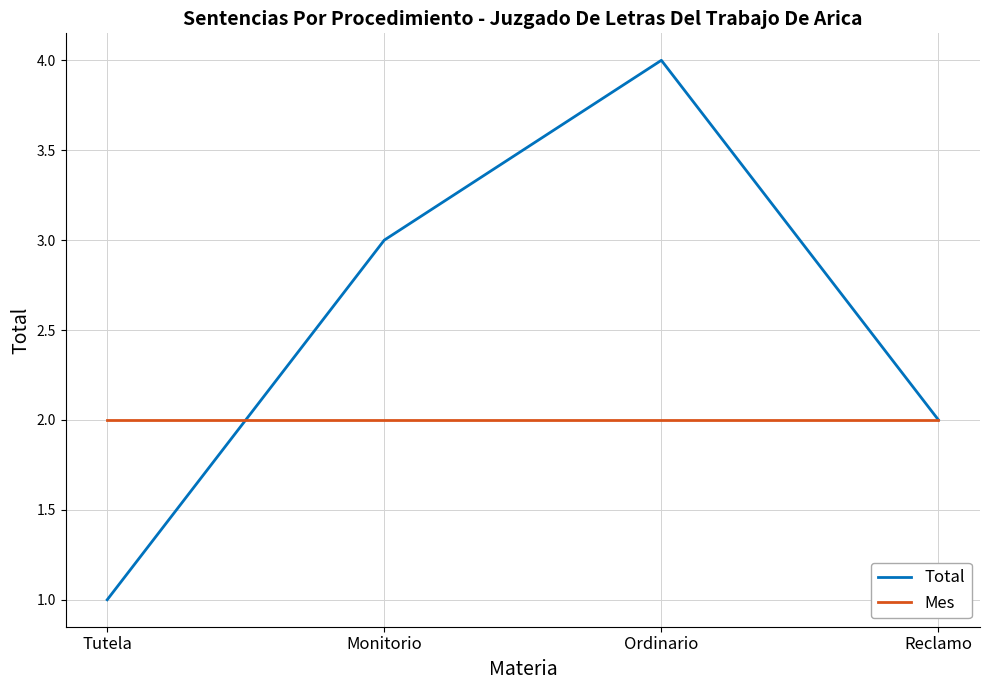

What is the lowest value of the Total series?

1